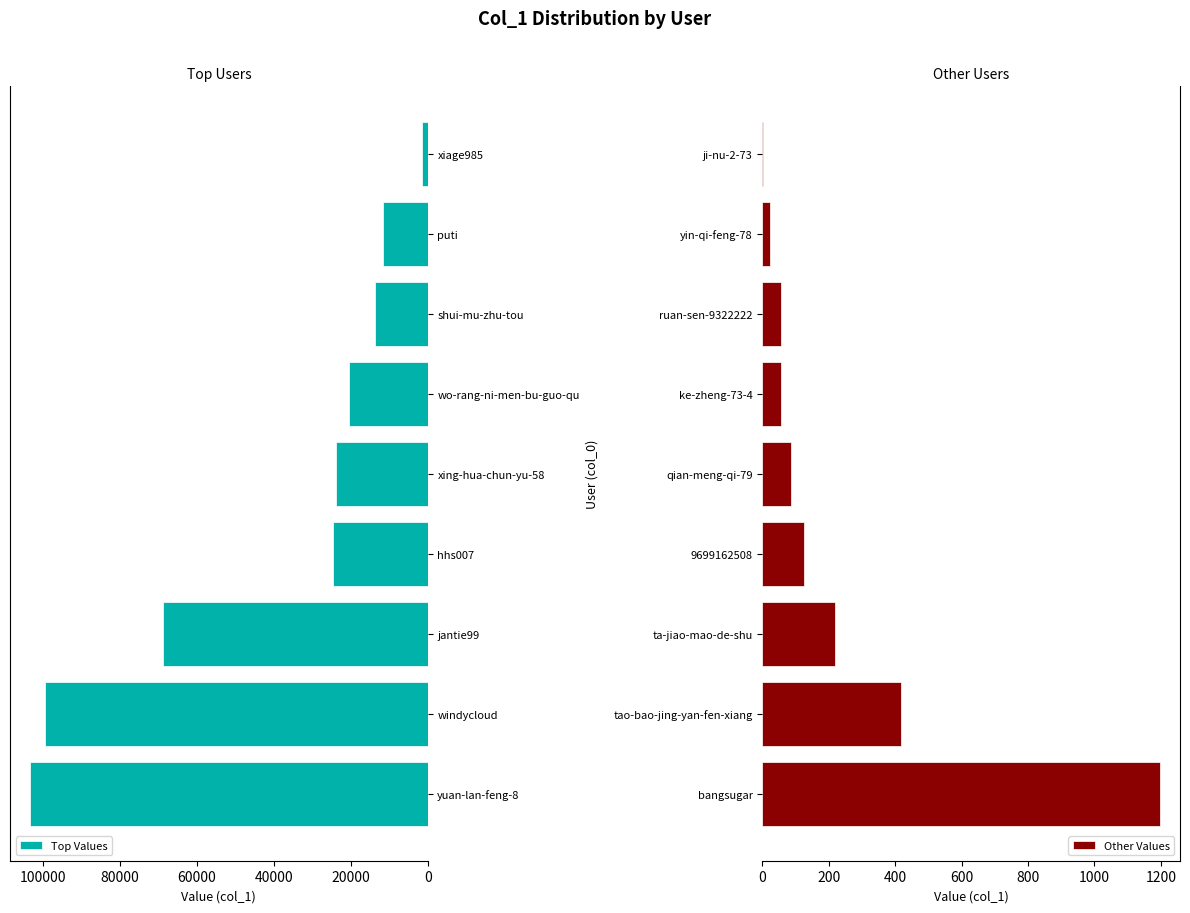

The Other Values series shows 11 at 7. True or false?

False